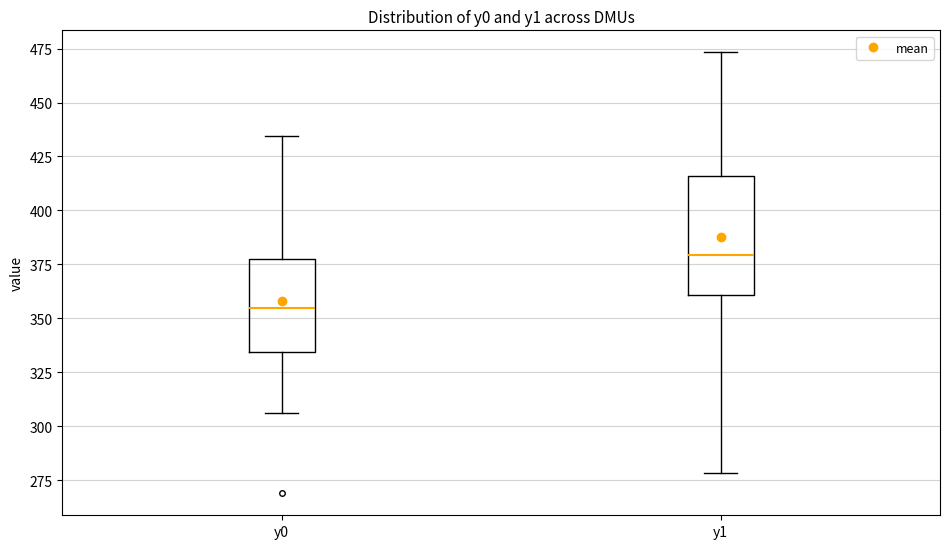

Reading left to right, transcribe this box plot: for each box, give where its median line is, the range the box spans, and where its two whiskers end, as read against the y-axis. The values are not printed on the chart, so give them approximately, as read against the axis.

y0: median 355, box 335 to 380, whiskers 305 to 435
y1: median 380, box 360 to 415, whiskers 280 to 475